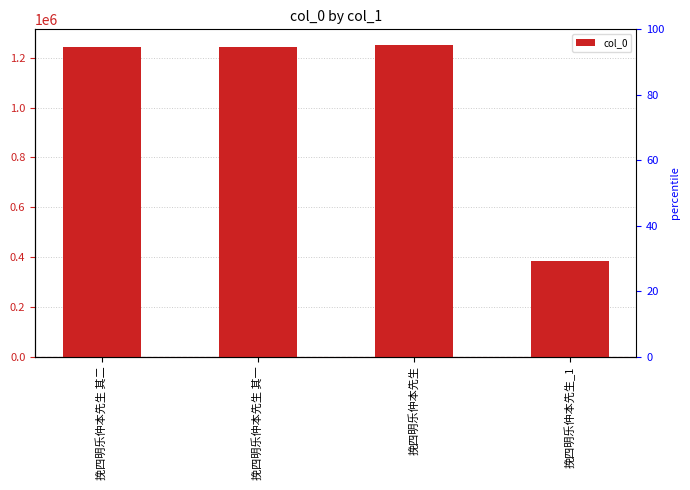

What value does the data have at 挽四明乐仲本先生 其二?

1245052